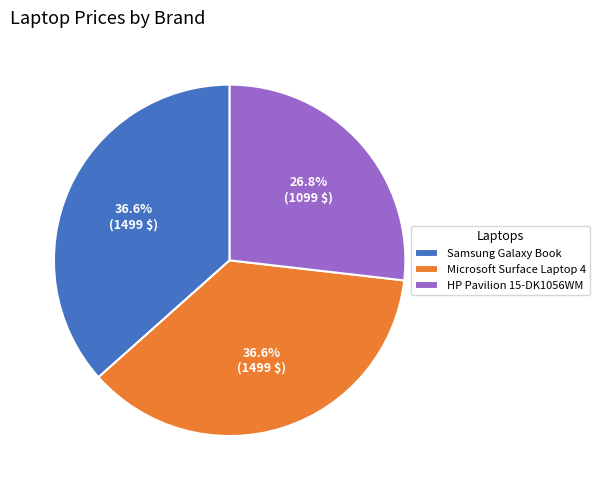

What portion of the pie excludes HP Pavilion 15-DK1056WM?

73.2%